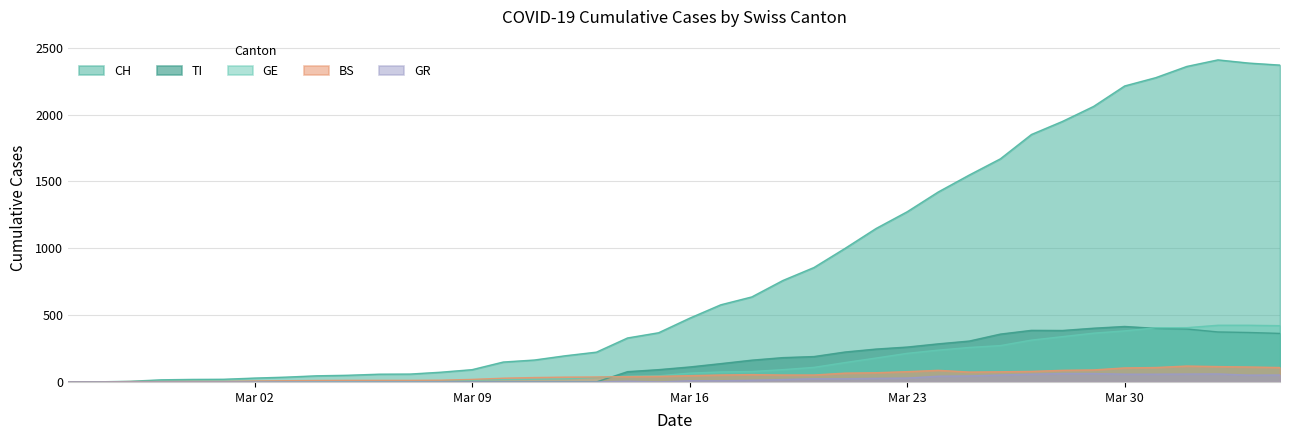

Which series has the largest range (max minus min)?

CH